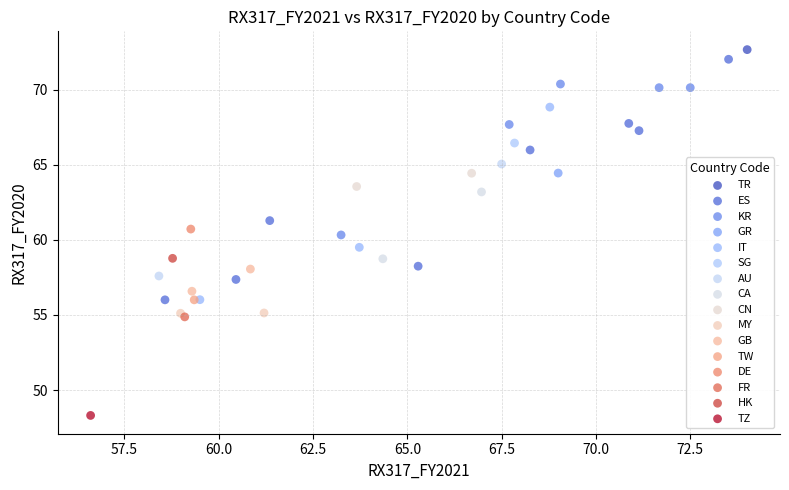

What are all the series names shown in the legend?

TR, ES, KR, GR, IT, SG, AU, CA, CN, MY, GB, TW, DE, FR, HK, TZ